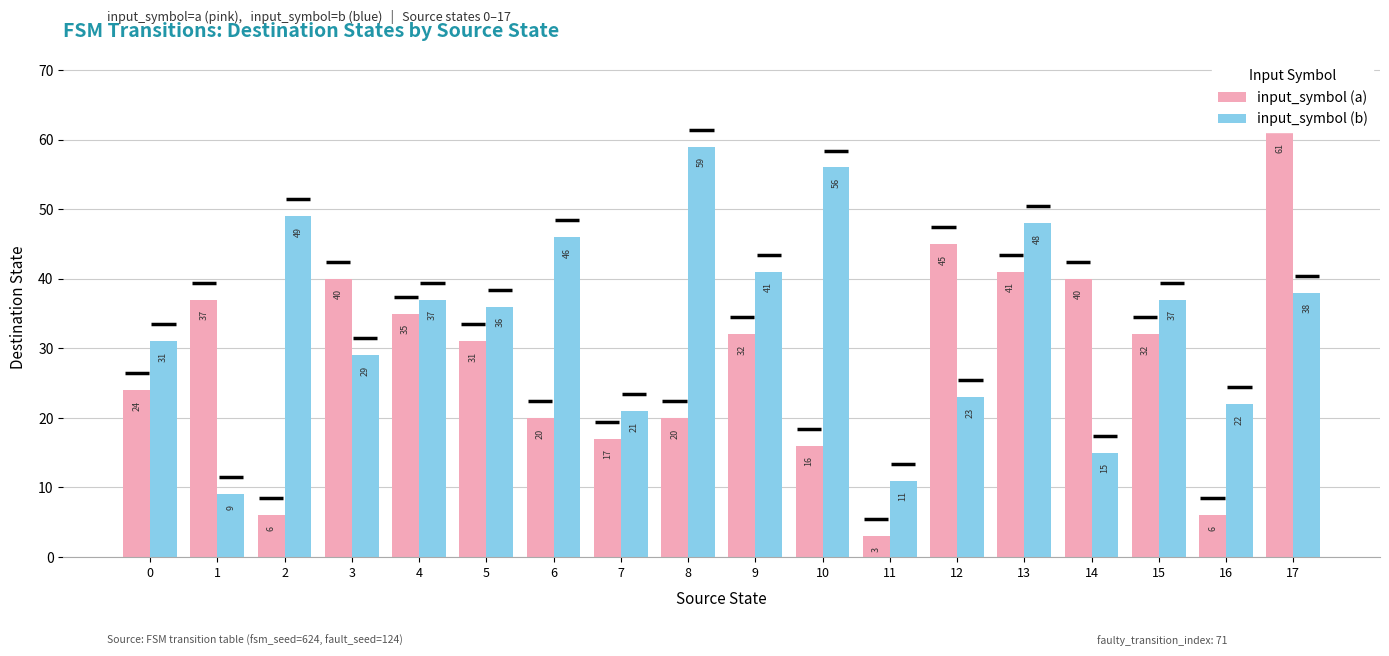

How many groups of bars are there?

18